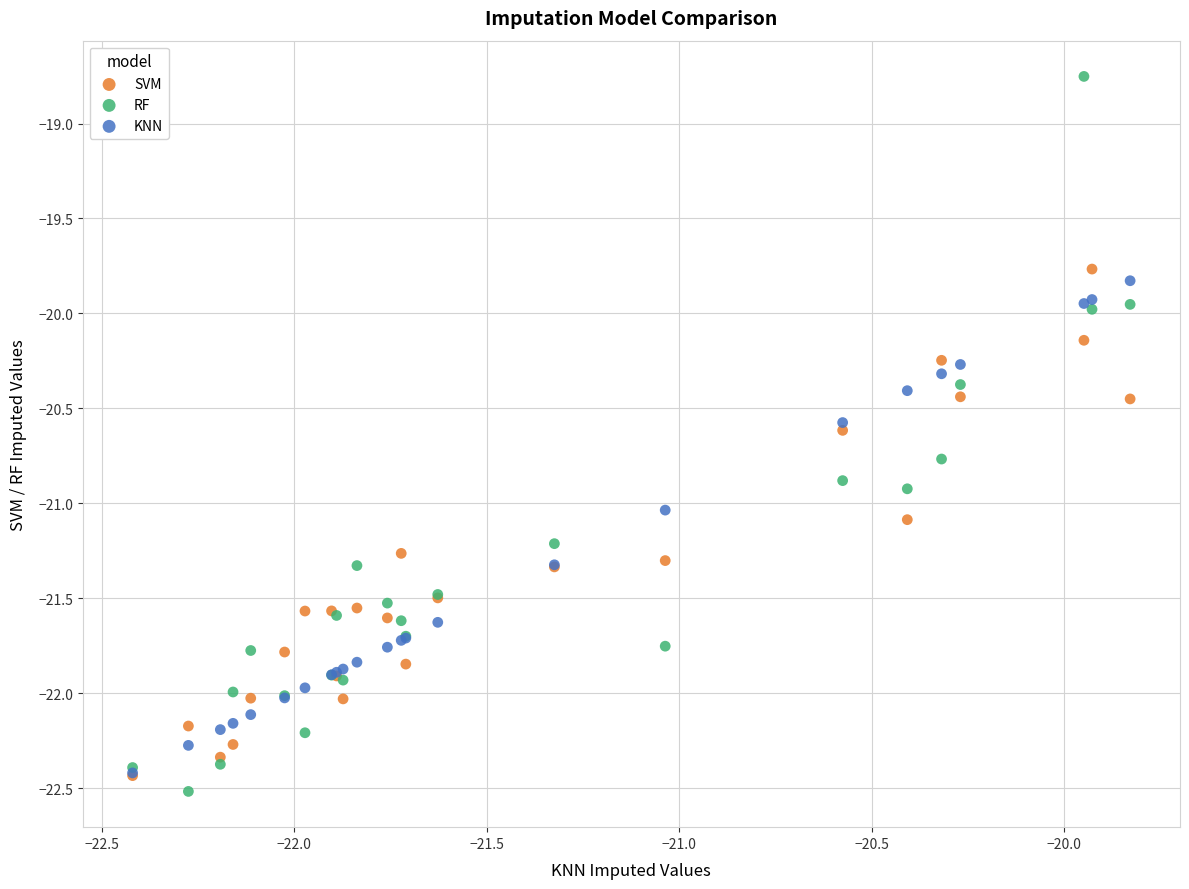

Which series reaches the maximum Y coordinate?

RF